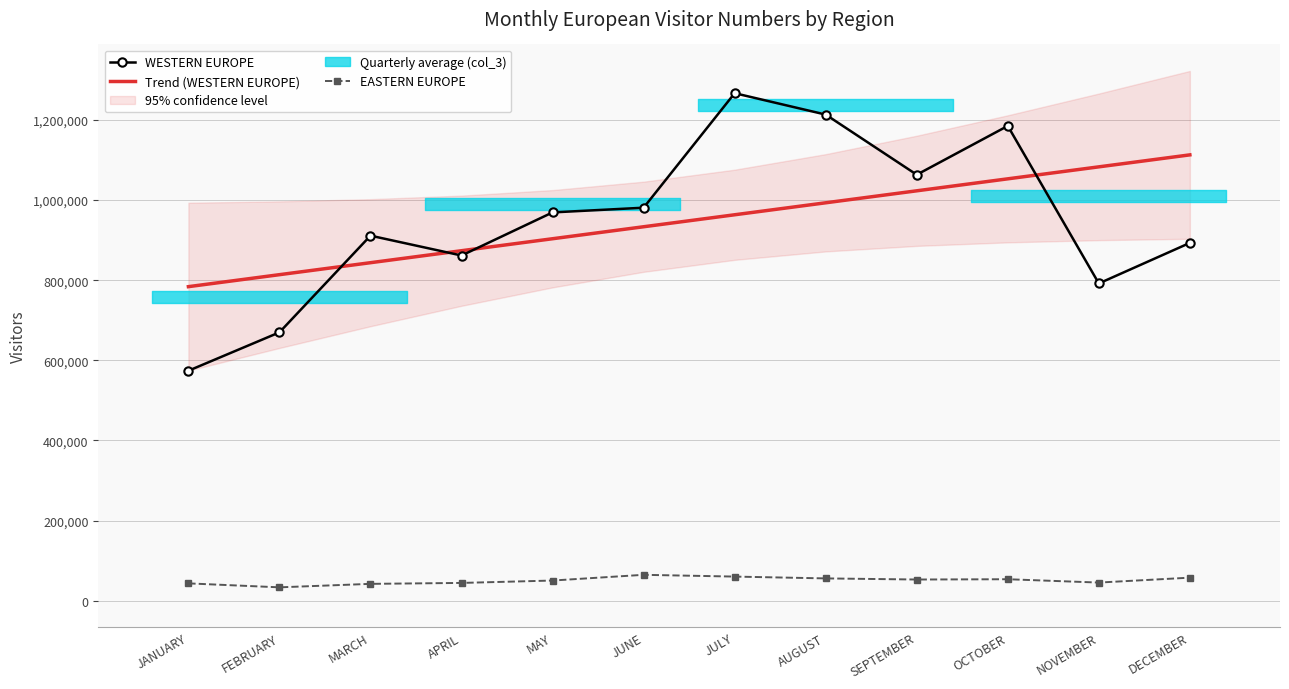

The value of EASTERN EUROPE at AUGUST is 21809.7. True or false?

False